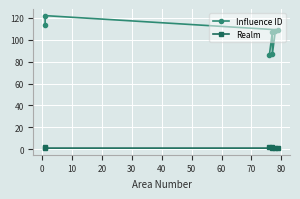

How many data points in Realm are above 1?

3